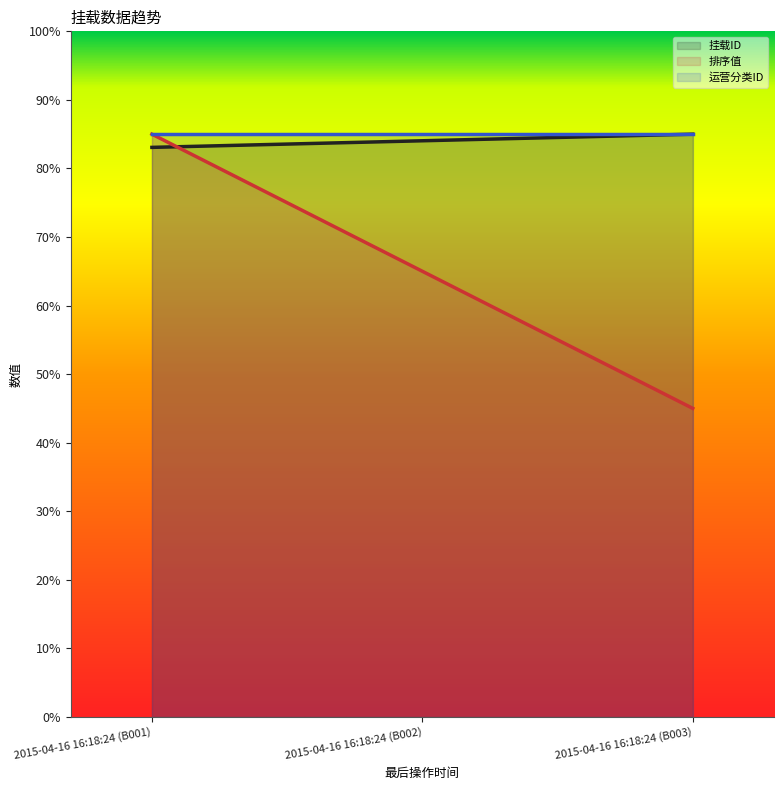

What is the approximate value of 挂载ID at 2015-04-16 16:18:24 (B003)?

85.0